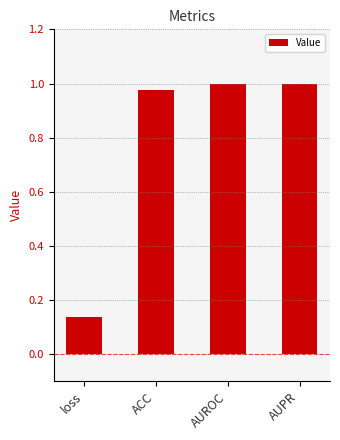

Which category has the lowest value across all series?

loss